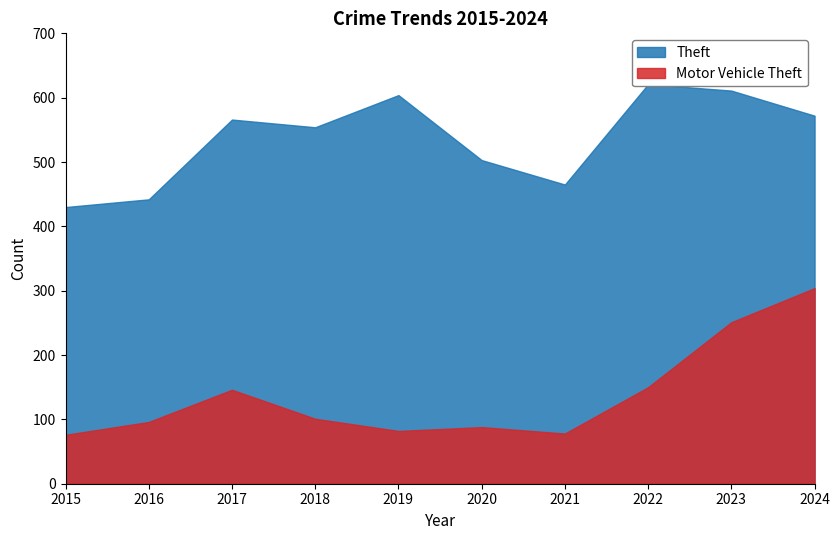

Between 2015 and 2018, which series saw the biggest shift?

Theft